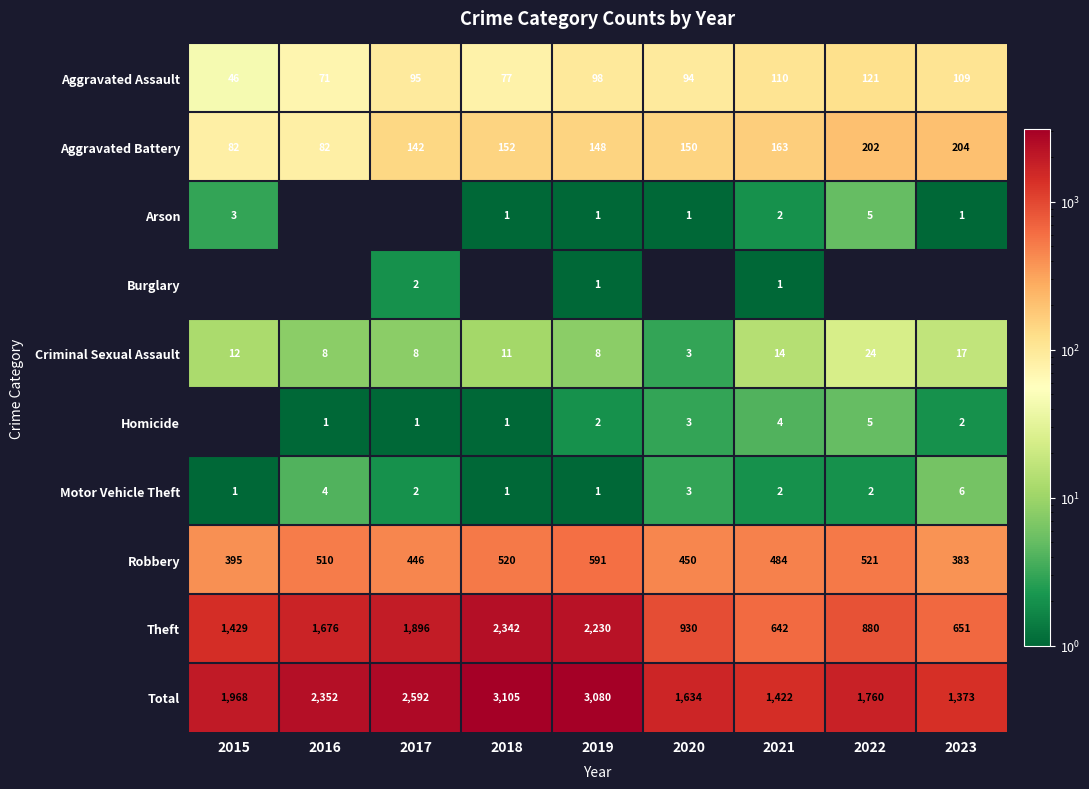

What is the average value of the Robbery series?

478